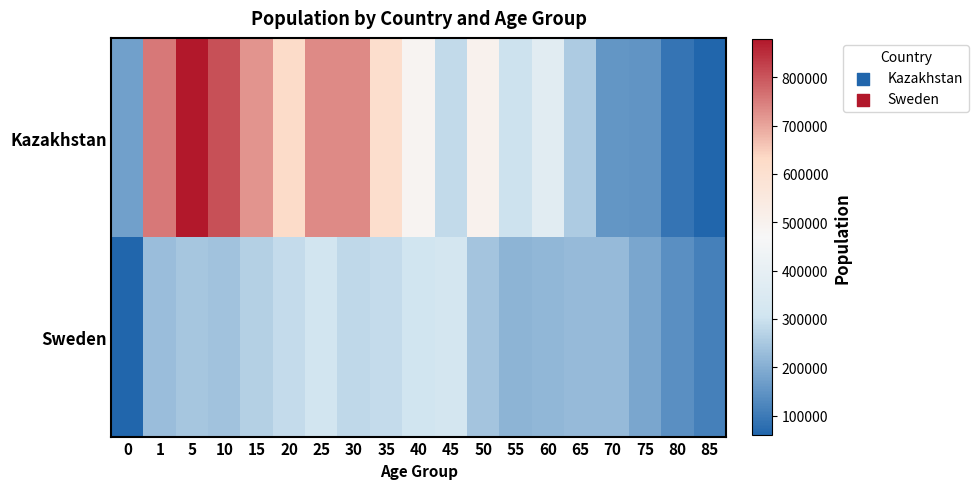

Reading right to left, extract all data points from this chart.

Kazakhstan: 85=58940	80=88716	75=149917	70=154623	65=256247	60=374317	55=301879	50=503608	45=284799	40=487996	35=612825	30=732312	25=733057	20=622988	15=720161	10=808510	5=879129	1=754758	0=174078
Sweden: 85=110242	80=140667	75=184102	70=222578	65=224479	60=216058	55=210785	50=242230	45=320172	40=308238	35=286899	30=280991	25=311111	20=287176	15=264957	10=240110	5=245172	1=229775	0=59727